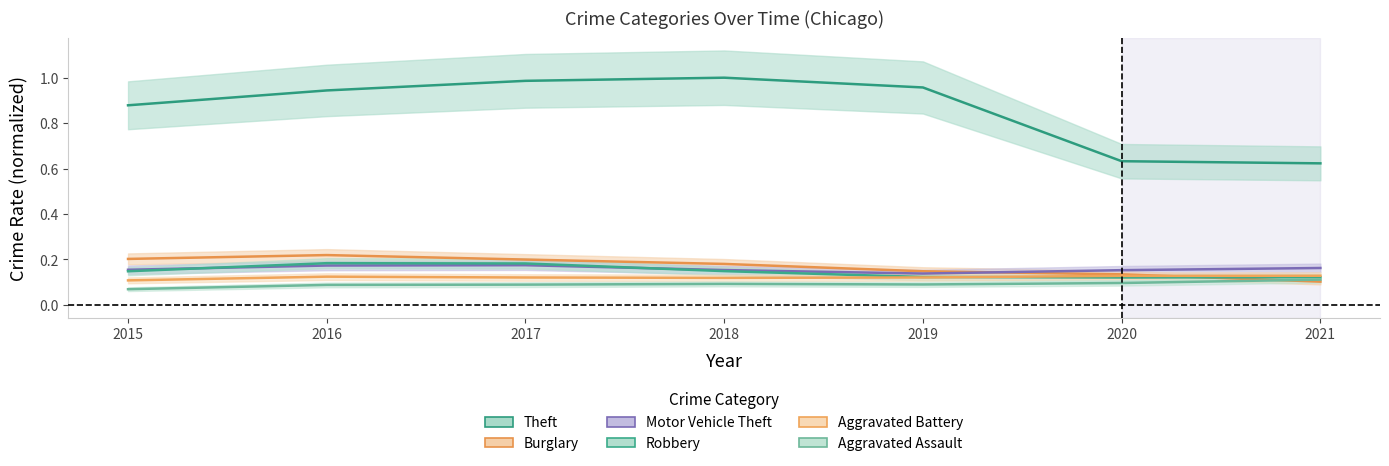

True or false: Theft has a value of 0.9 at 2016.

True